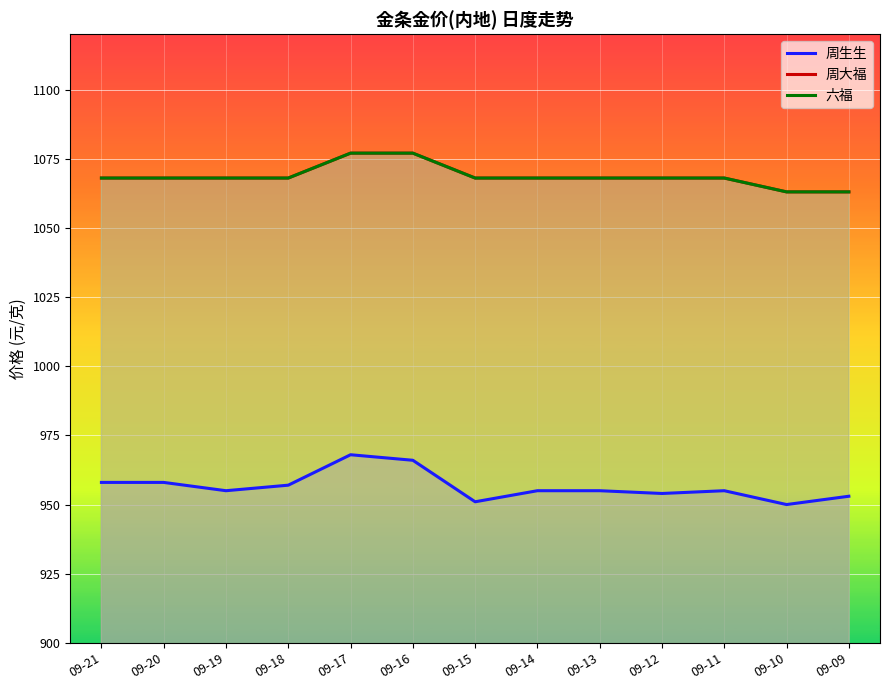

List the series in order of their peak value, lowest first.

周生生, 周大福, 六福